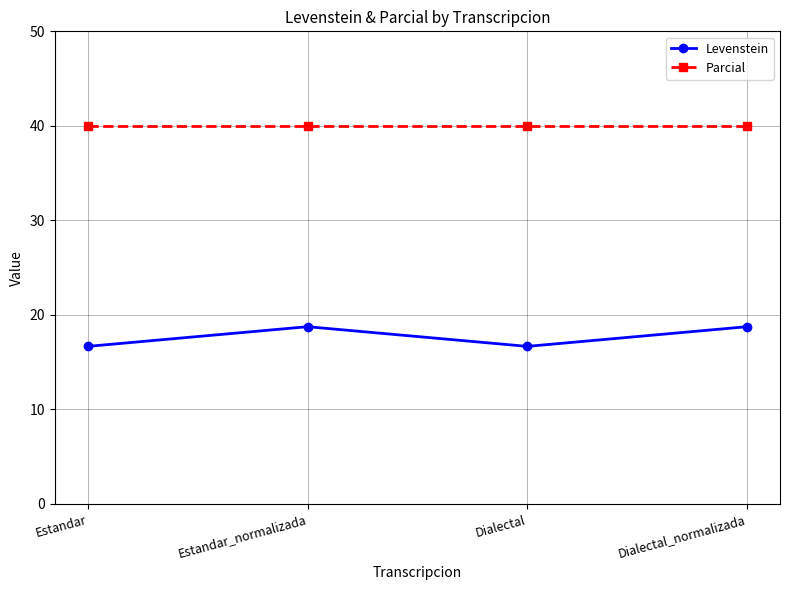

In Levenstein, how many points are higher than both neighbors (excluding endpoints)?

1